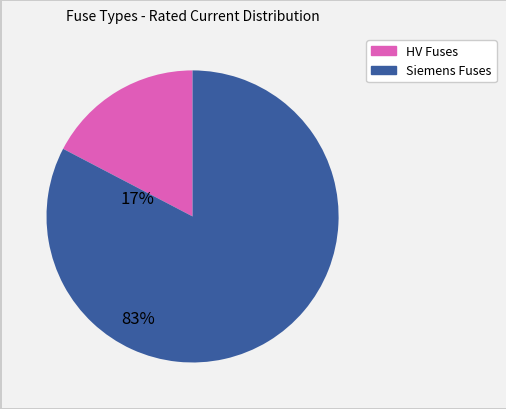

Is there a majority slice in this chart?

Yes